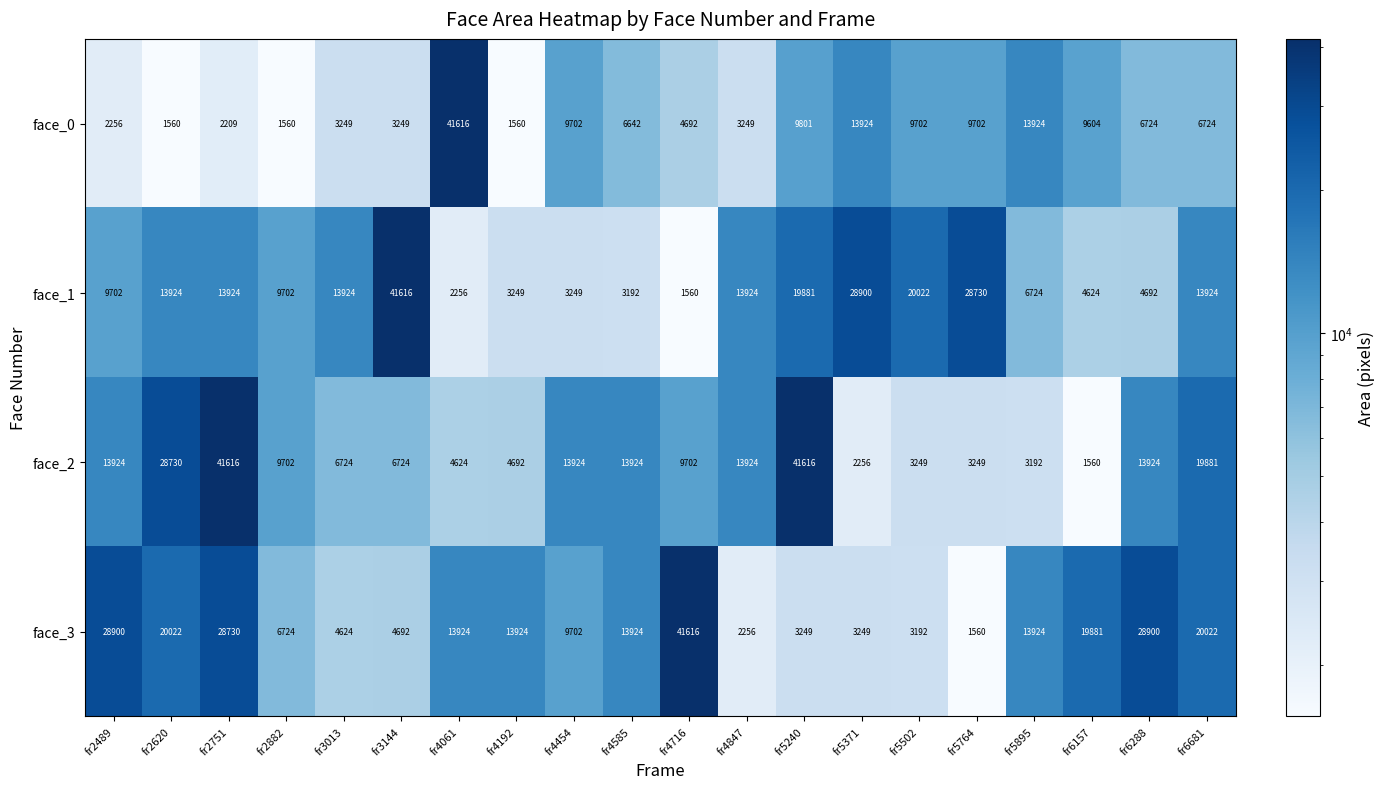

The face_3 series shows 6230 at fr2751. True or false?

False